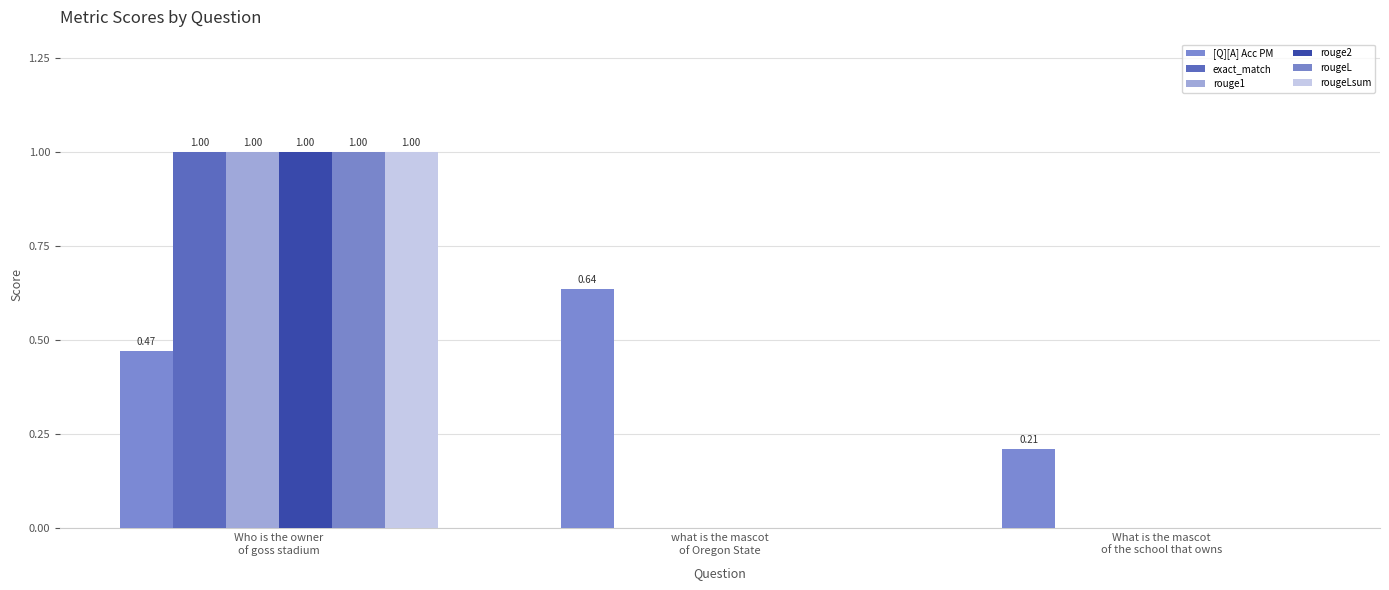

At which label does rougeL reach its minimum?

what is the mascot
of Oregon State